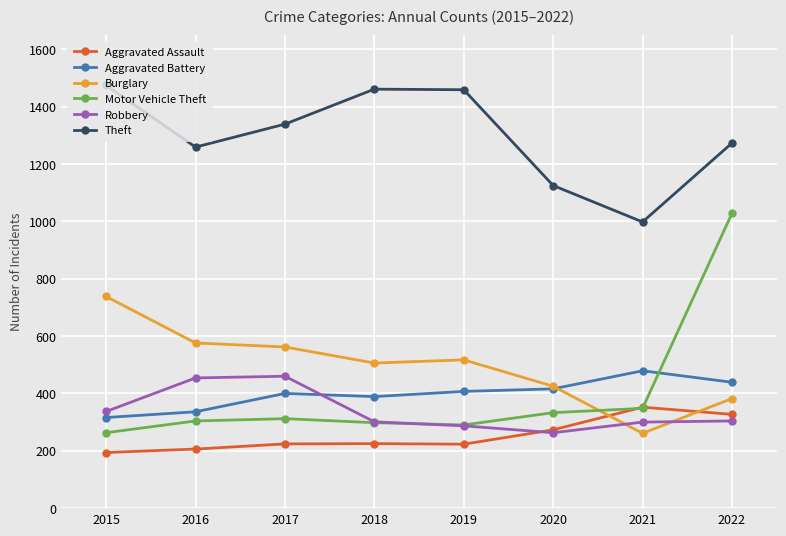

How many interior local valleys does the Motor Vehicle Theft series have?

1